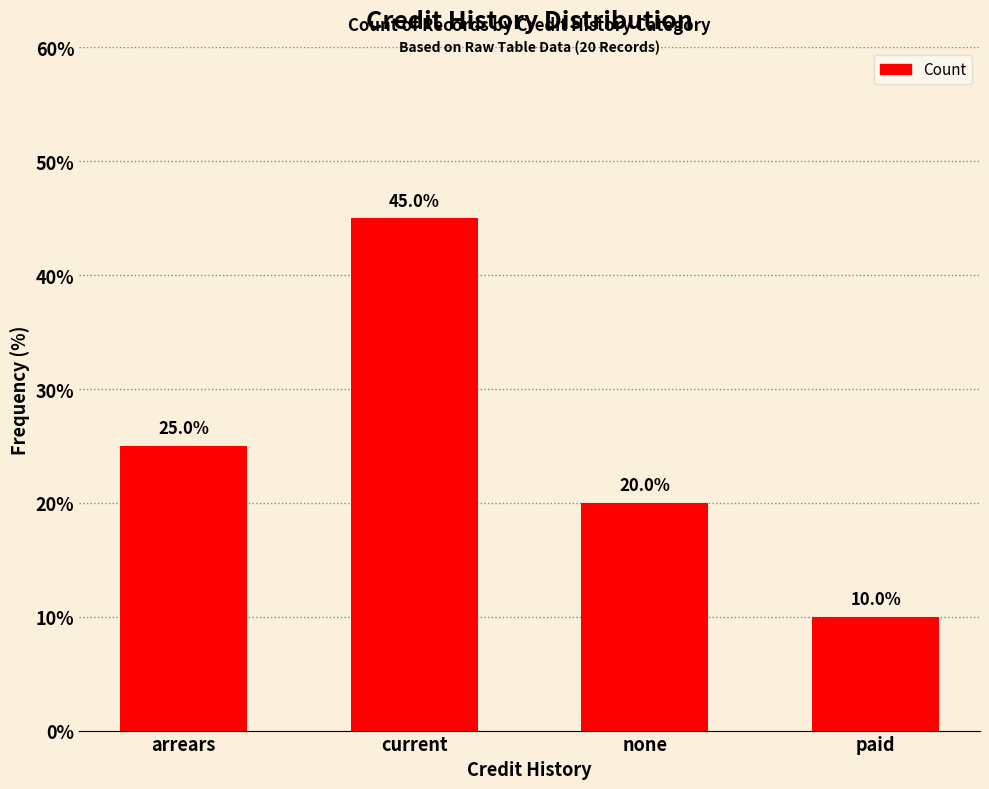

At which label does the data first exceed 5?

current